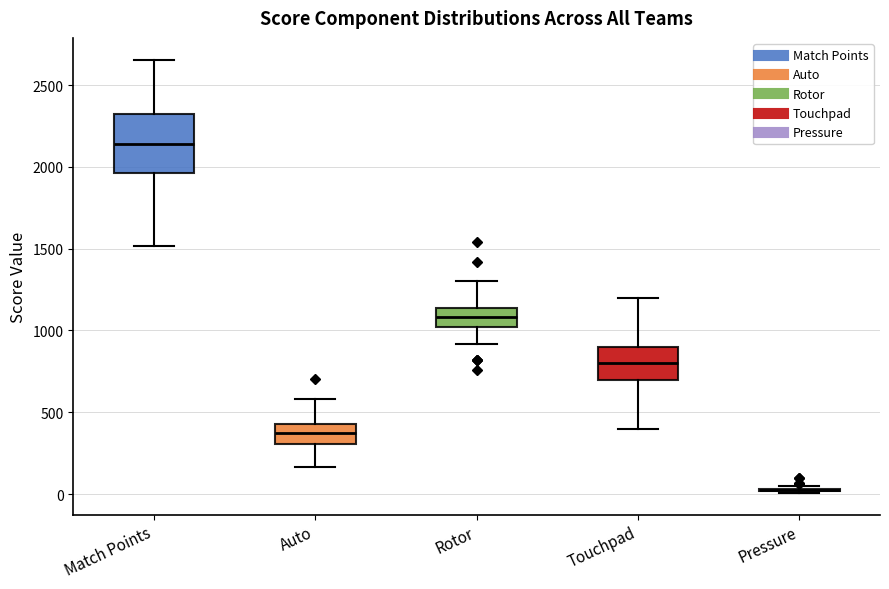

Reading left to right, read every box against the y-axis: the position of its median line, the range the box covers, and the ends of its whiskers. The values are not printed on the chart, so give them approximately, as read against the axis.

Match Points: median 2150, box 1950 to 2300, whiskers 1500 to 2650
Auto: median 350, box 300 to 450, whiskers 150 to 600
Rotor: median 1100, box 1000 to 1150, whiskers 900 to 1300
Touchpad: median 800, box 700 to 900, whiskers 400 to 1200
Pressure: box collapsed to a line at 50, whiskers 0 to 50